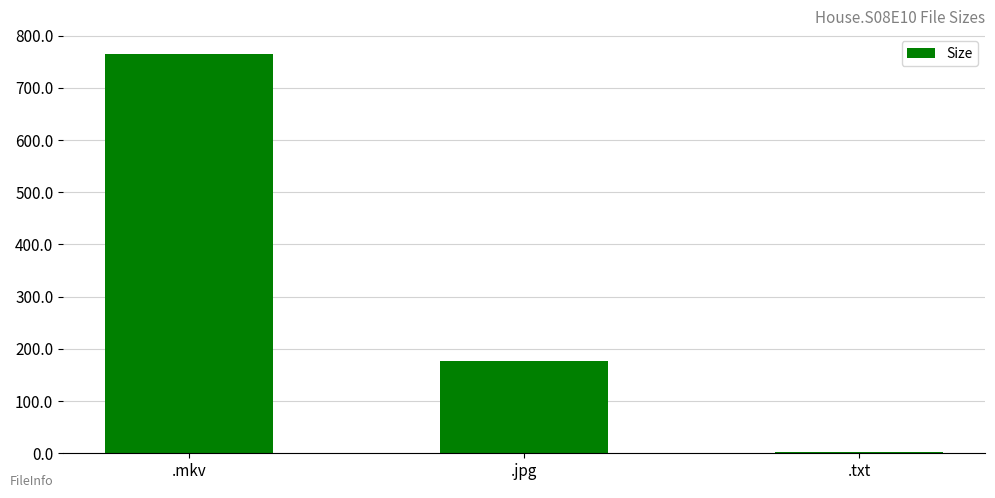

How many bars are there in total?

3